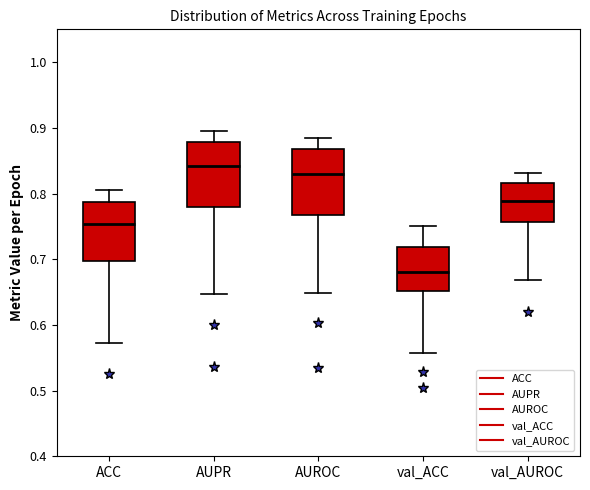

Where is the lower edge of the box for val_AUROC on the y-axis? The values are not printed on the chart, so give them approximately, as read against the axis.

0.76